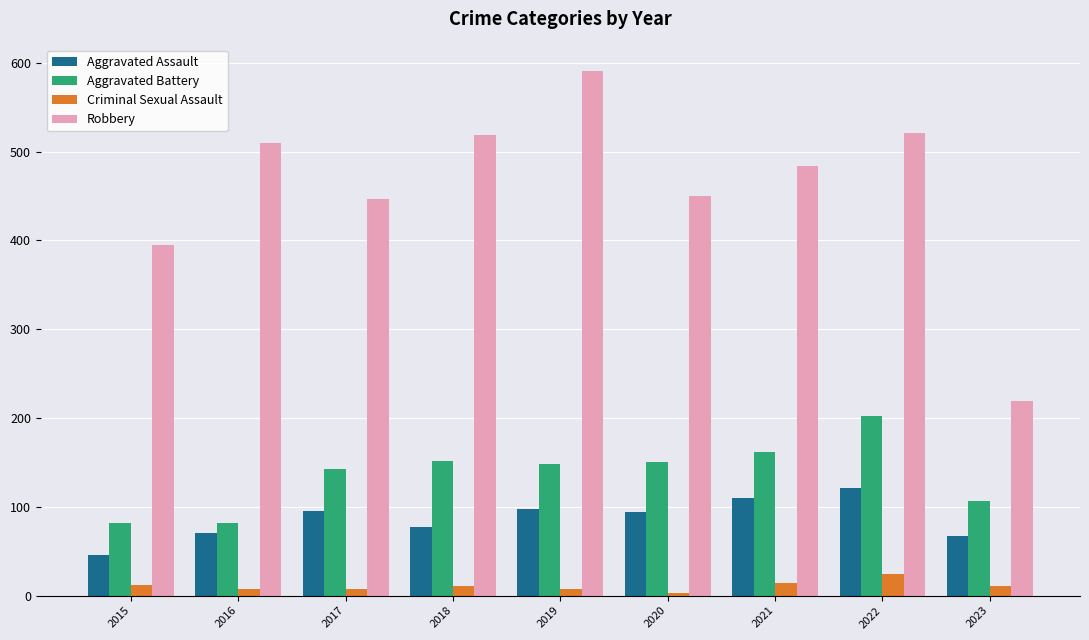

The value of Aggravated Assault at 2019 is 98. True or false?

True